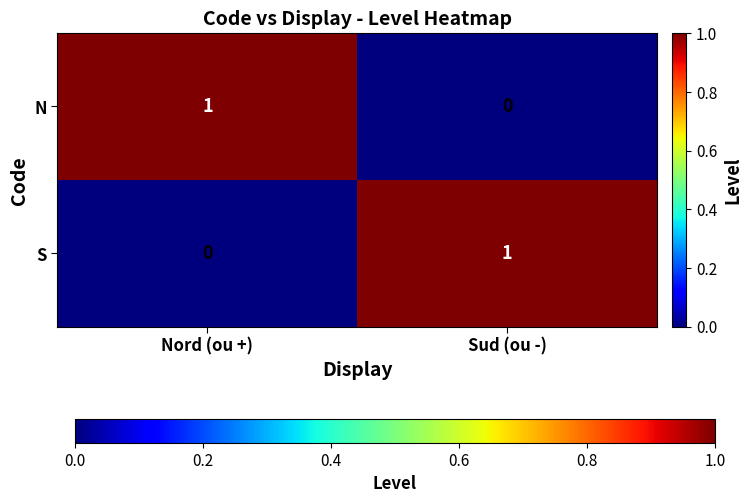

True or false: S has a value of -1 at Nord (ou +).

False